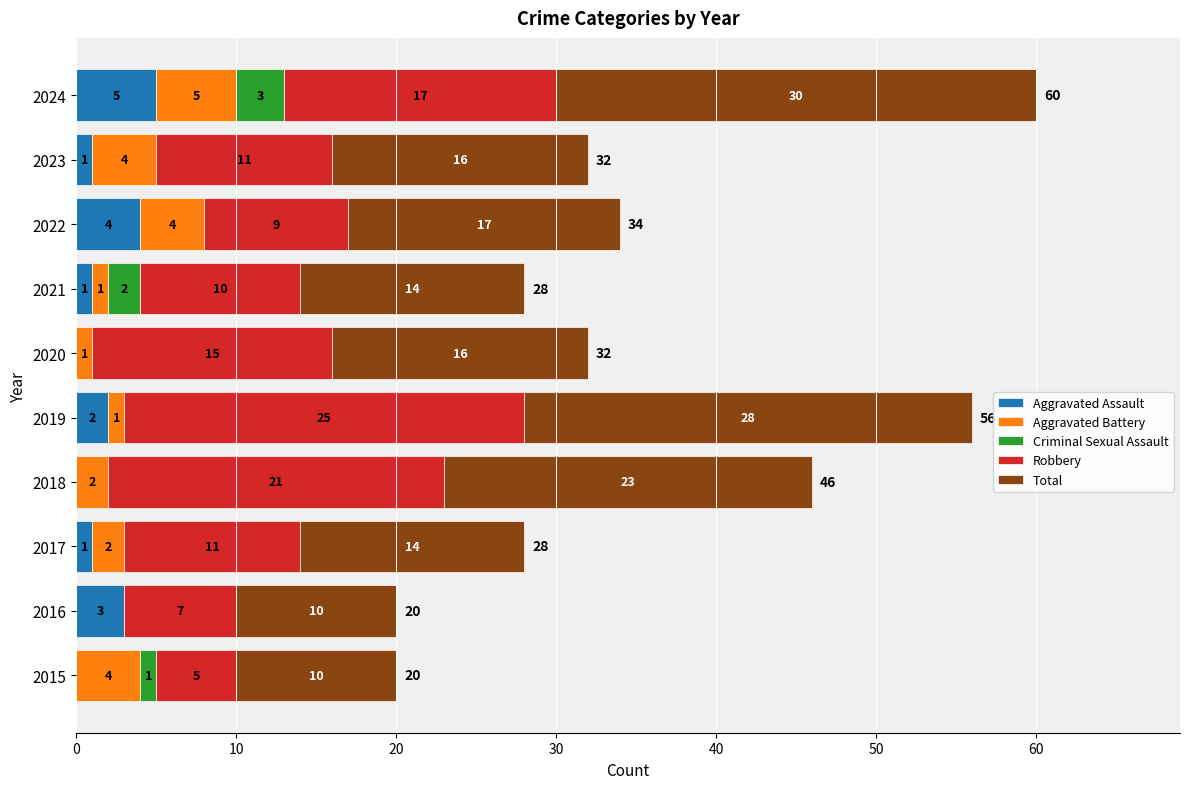

Where is Aggravated Assault nearest to the value 2?

2019